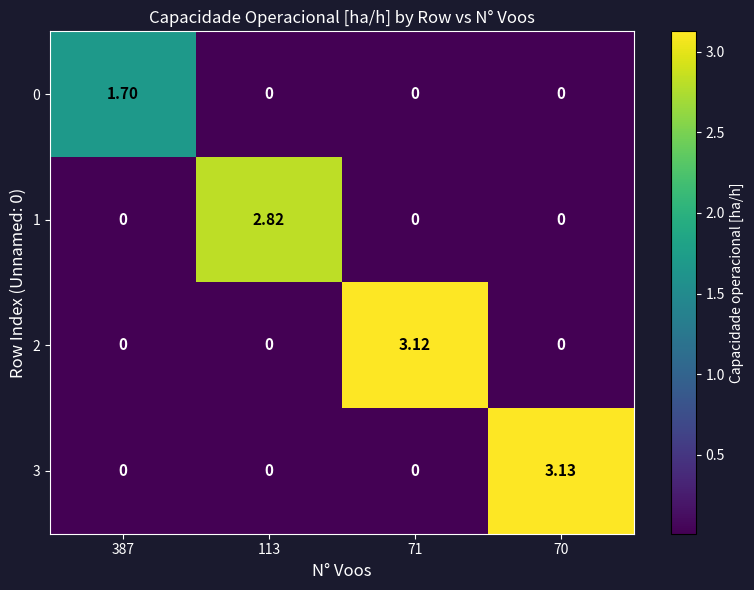

Is the value of 0 at 70 greater than the value of 3 at 70?

No